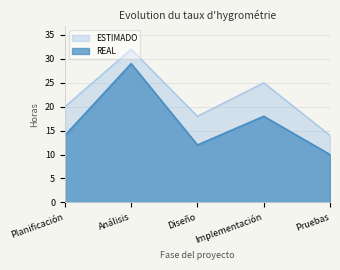

How many lines are shown in the chart?

2